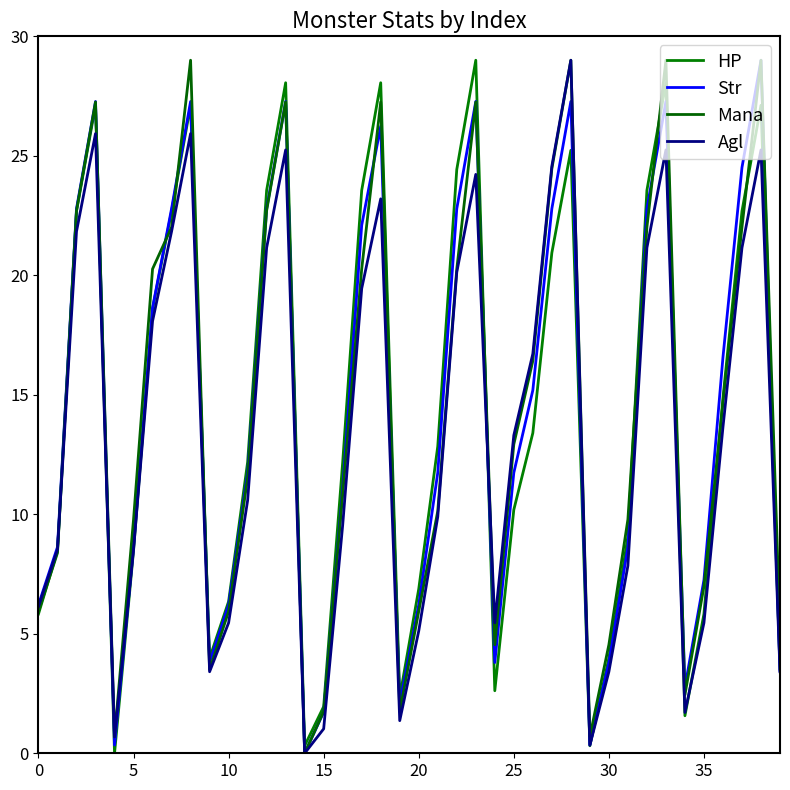

What is the label of the 23rd point from the right?

17